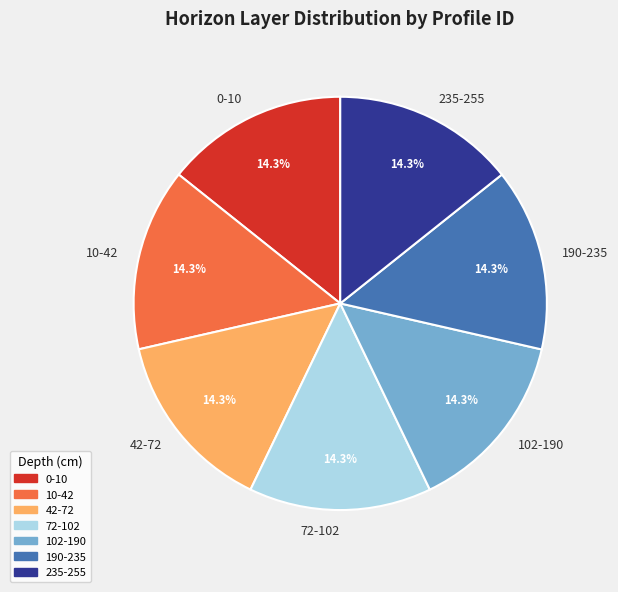

Does 42-72 account for over 50% of the chart?

No